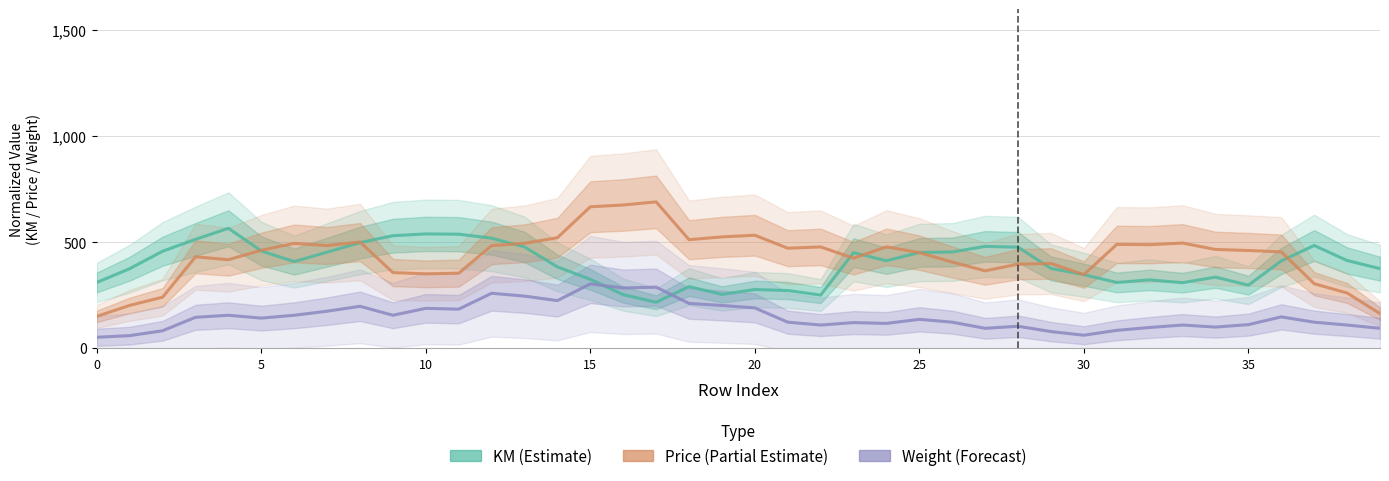

The Price (Partial Estimate) series shows 819.8 at 24. True or false?

False